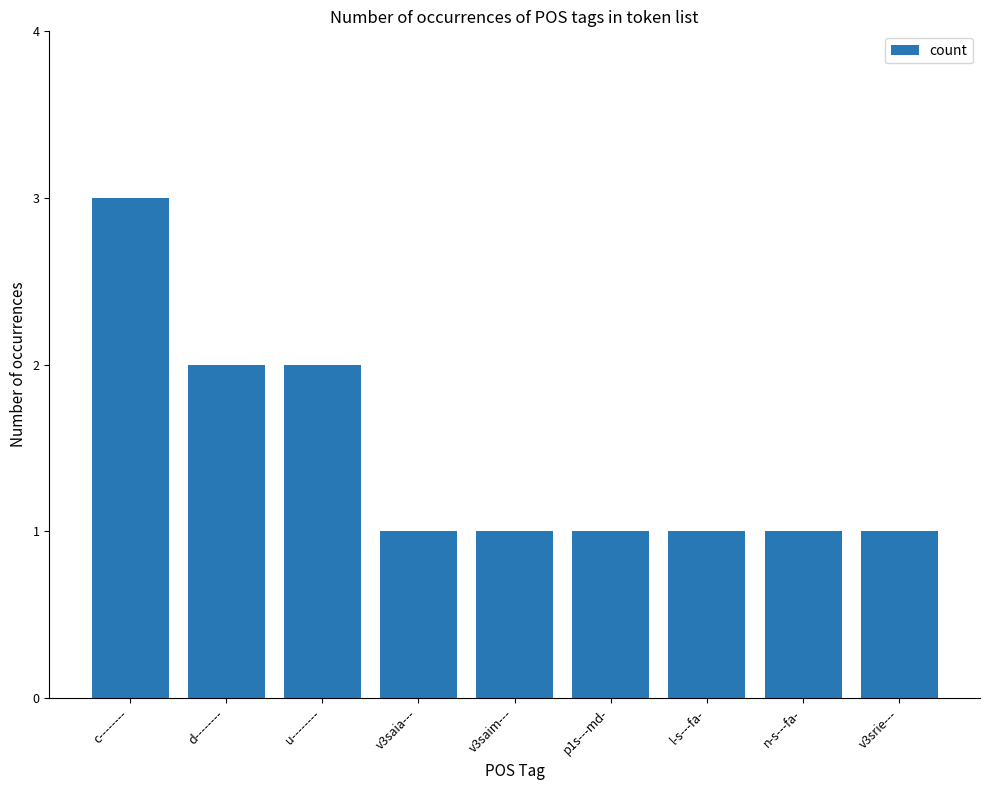

What is the difference between the maximum and minimum values?

2